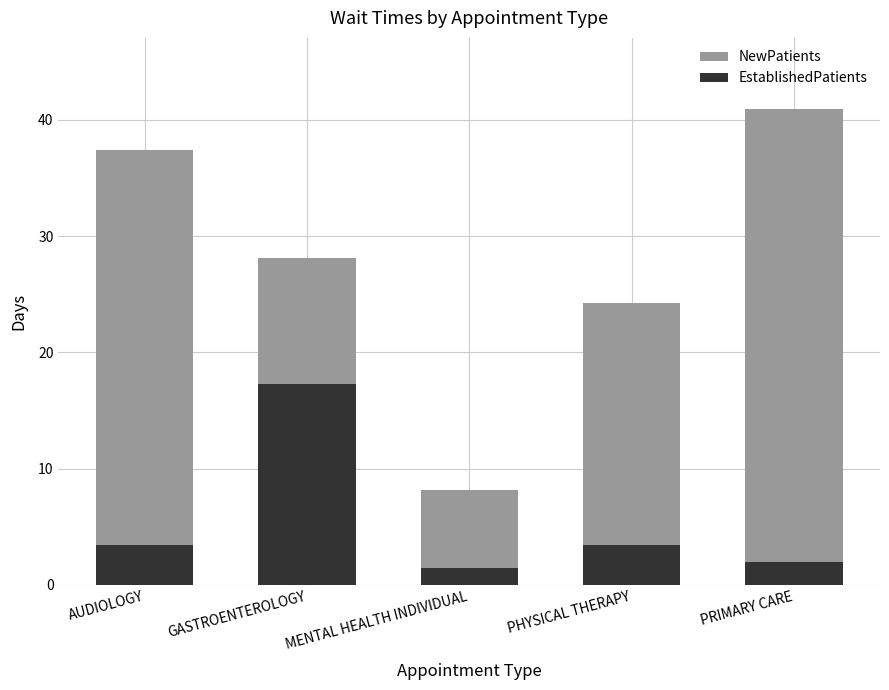

Rank the series at MENTAL HEALTH INDIVIDUAL from lowest to highest value.

EstablishedPatients, NewPatients